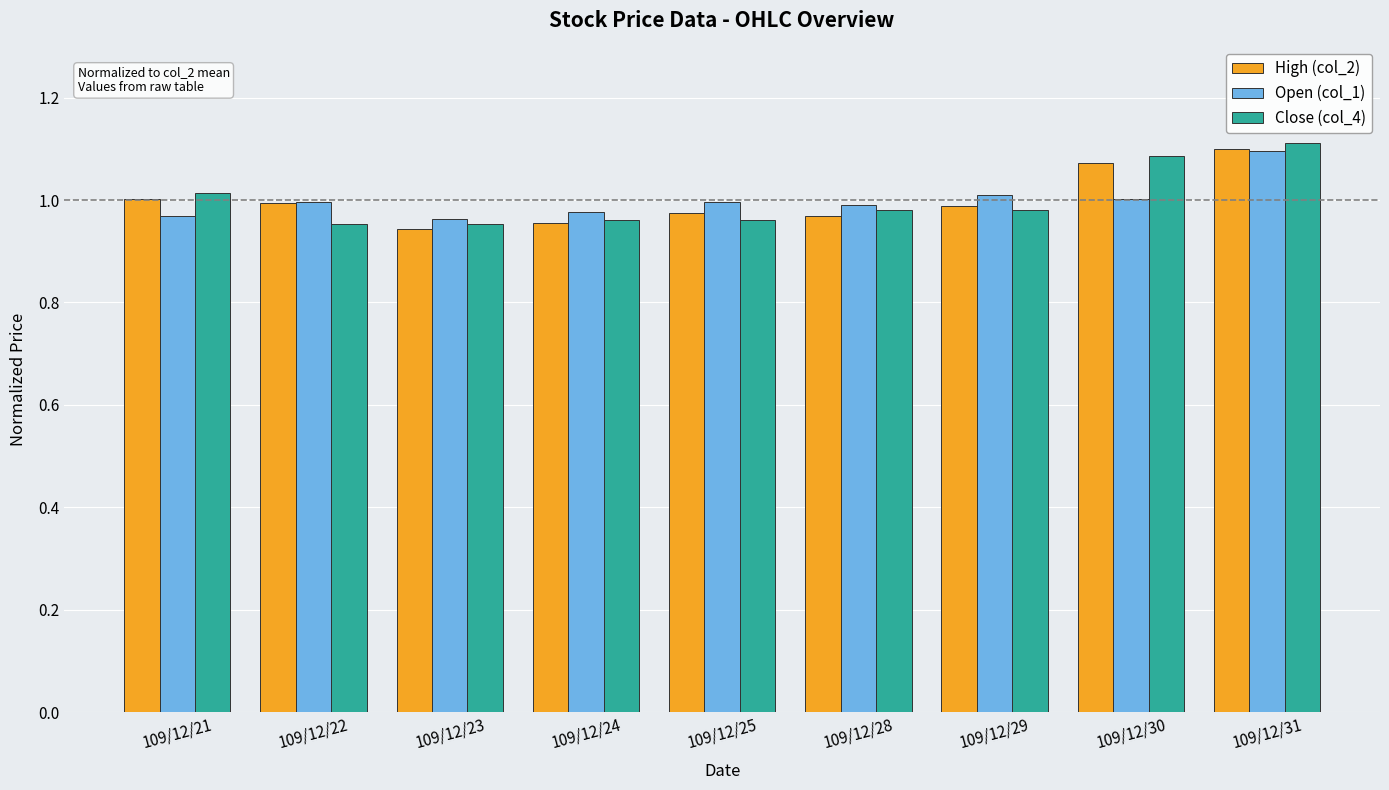

Does the chart contain any negative values?

No